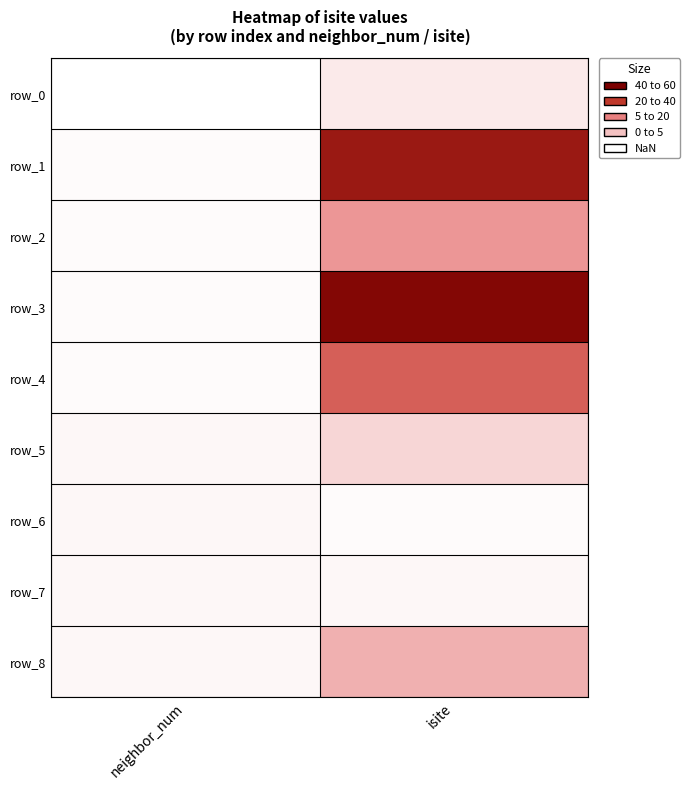

What is the highest value of the row_2 series?

25